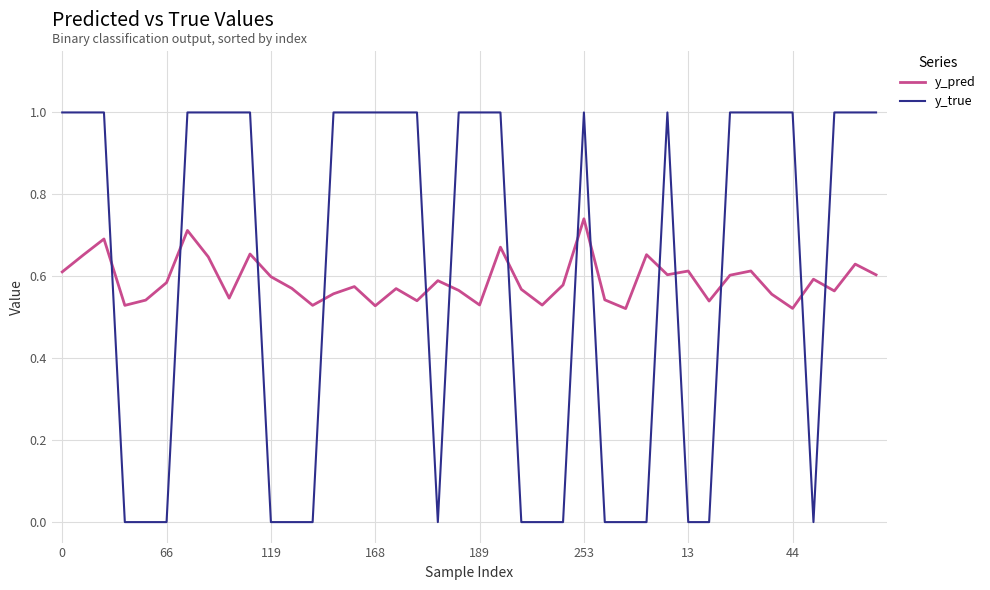

Which series has the largest range (max minus min)?

y_true